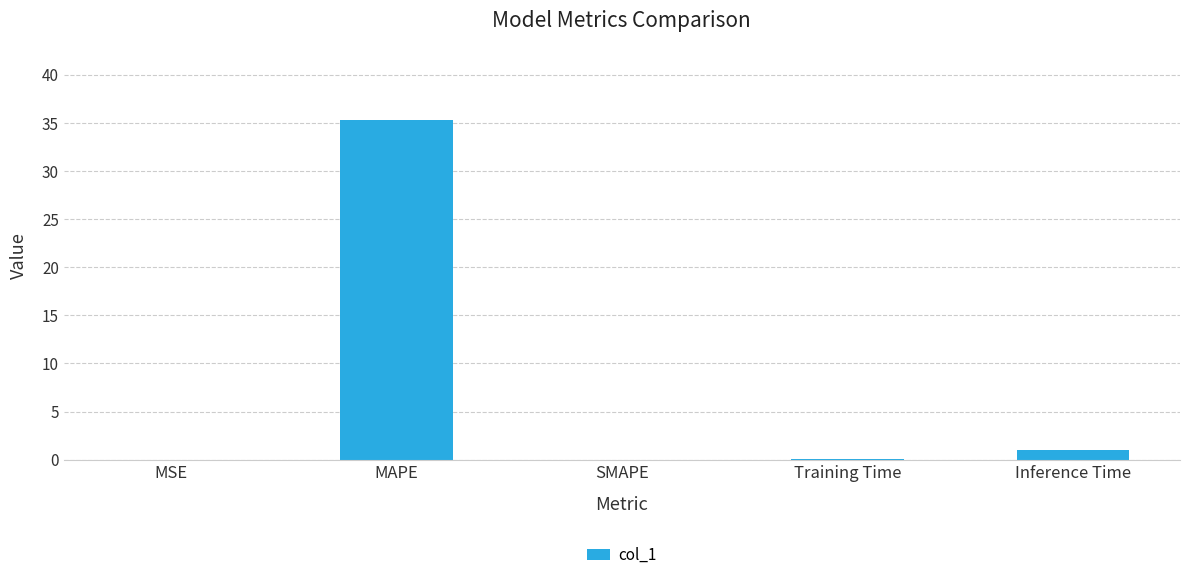

Which label corresponds to the largest value in the chart?

MAPE